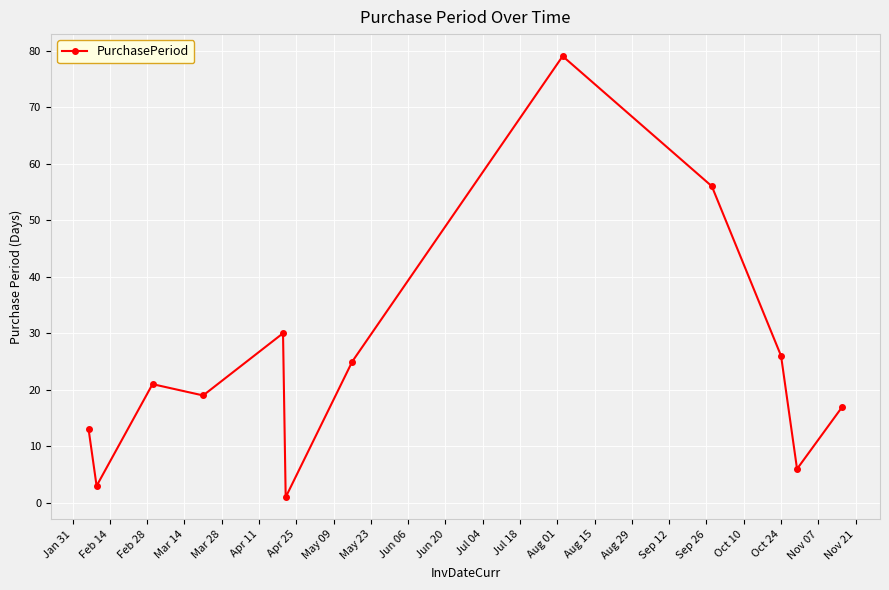

What is the sum of all values?

296